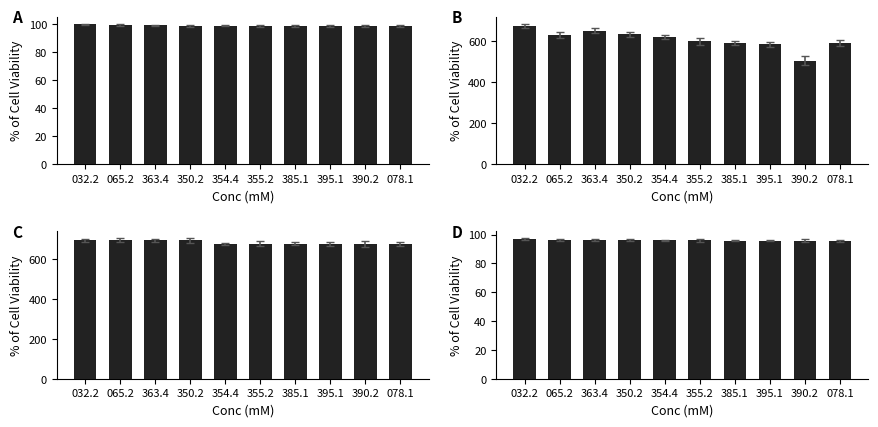

The value of D at 032.2 is 97.0. True or false?

True